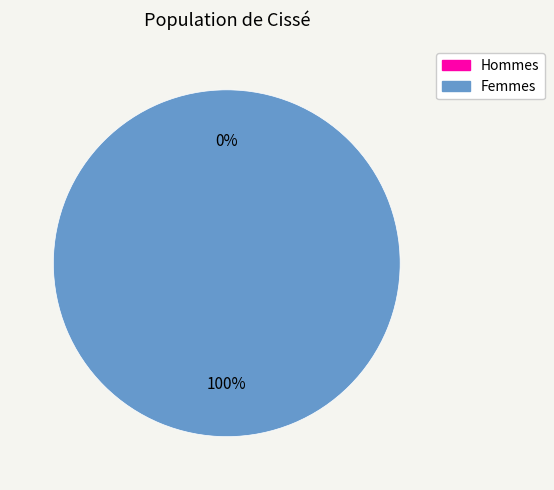

Does any single category account for the majority?

Yes